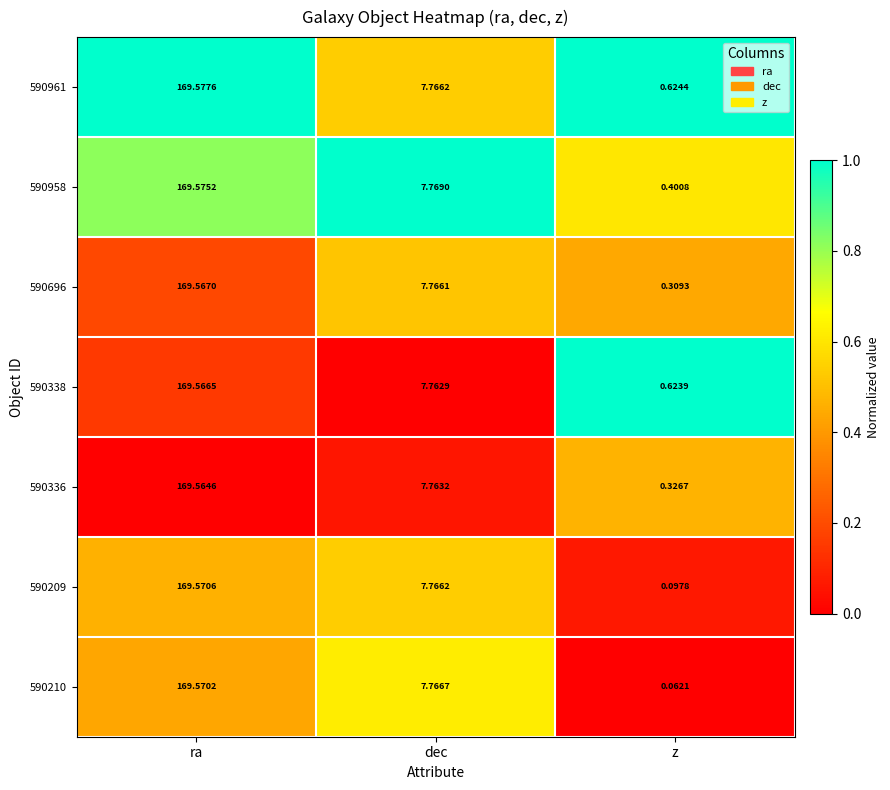

Is the value of 590958 at dec greater than the value of 590696 at z?

Yes